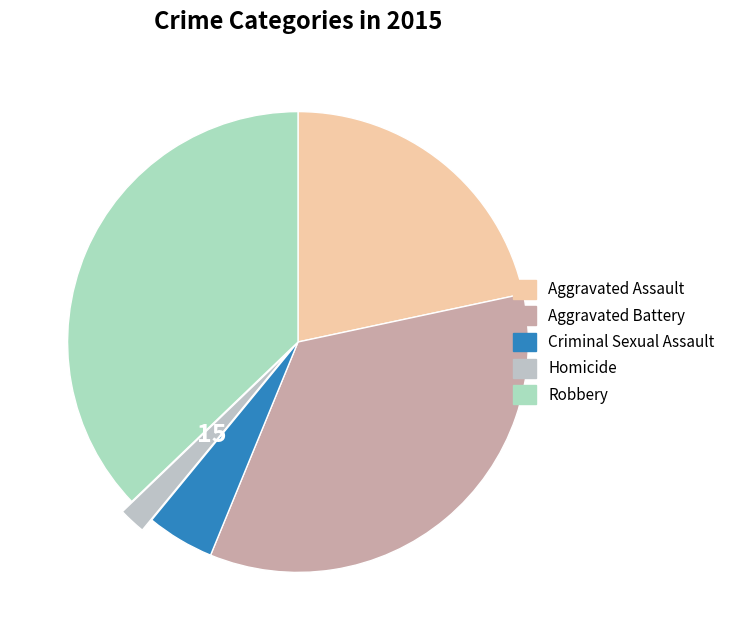

To the nearest percent, what percentage of the pie is Aggravated Battery?

35%